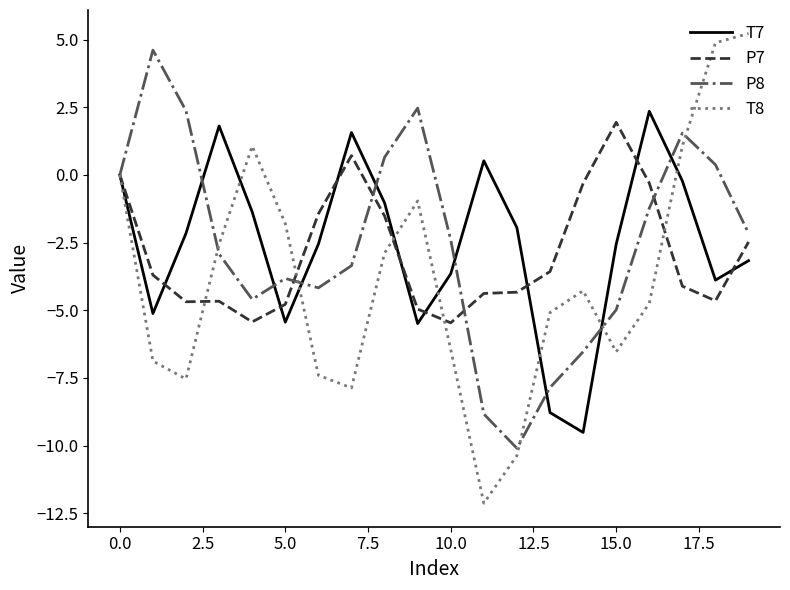

What is the highest value of the P7 series?

1.9